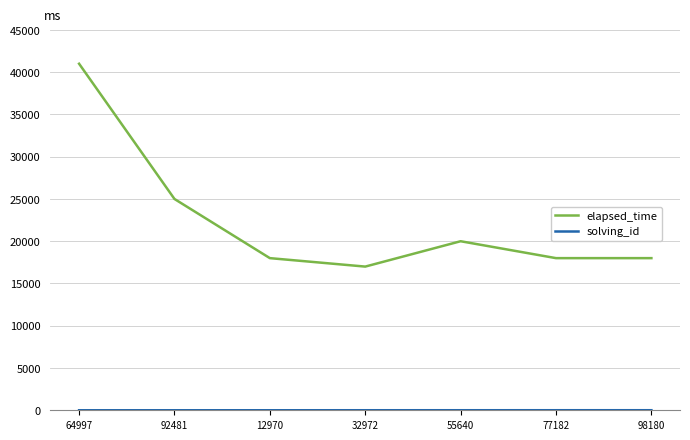

The elapsed_time series shows 18000 at 77182. True or false?

True